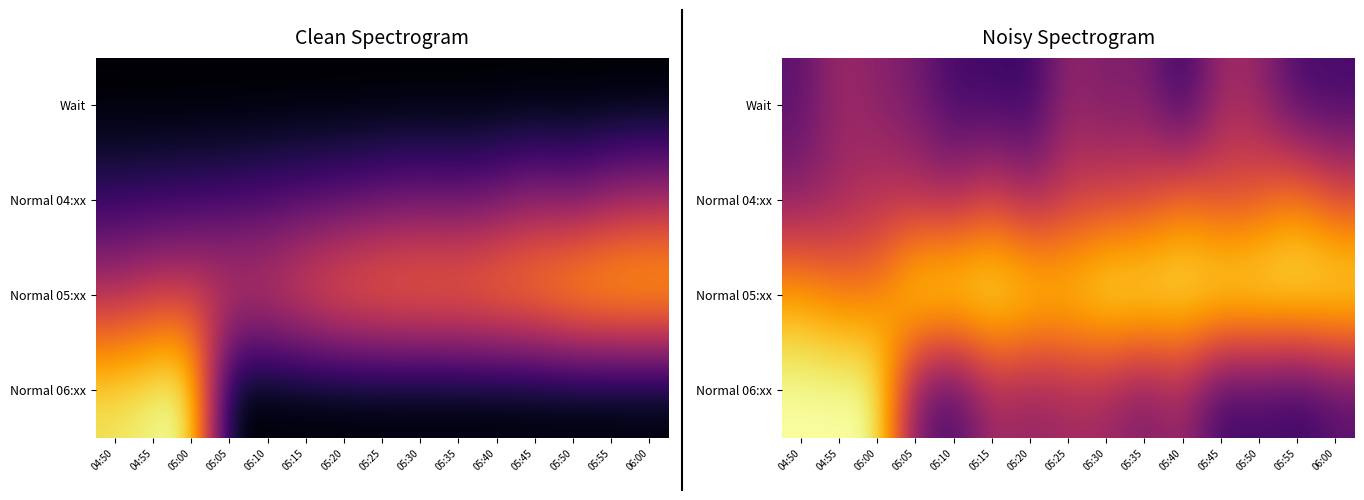

Which has a higher value, 04:55 or 06:00?

04:55